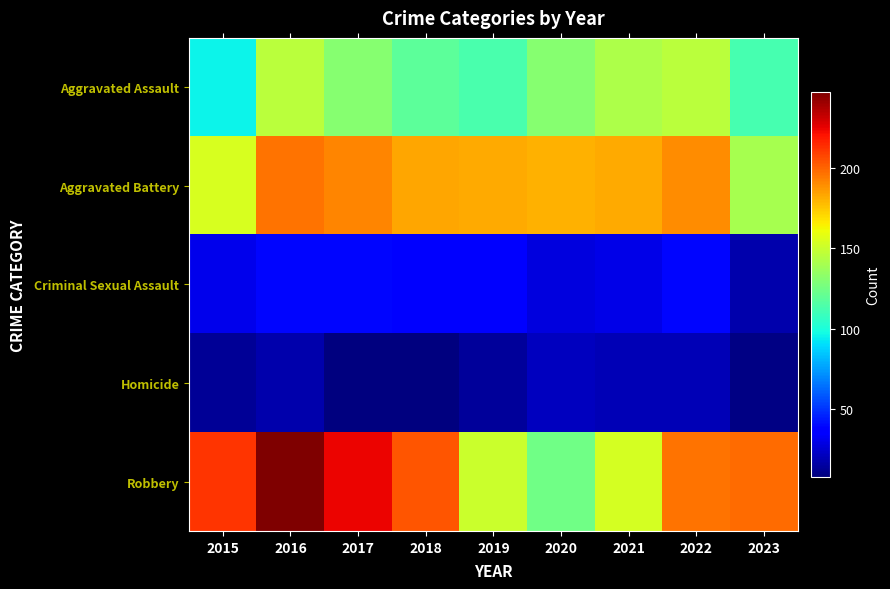

What is the spread (max minus min) of values at 2018?

196